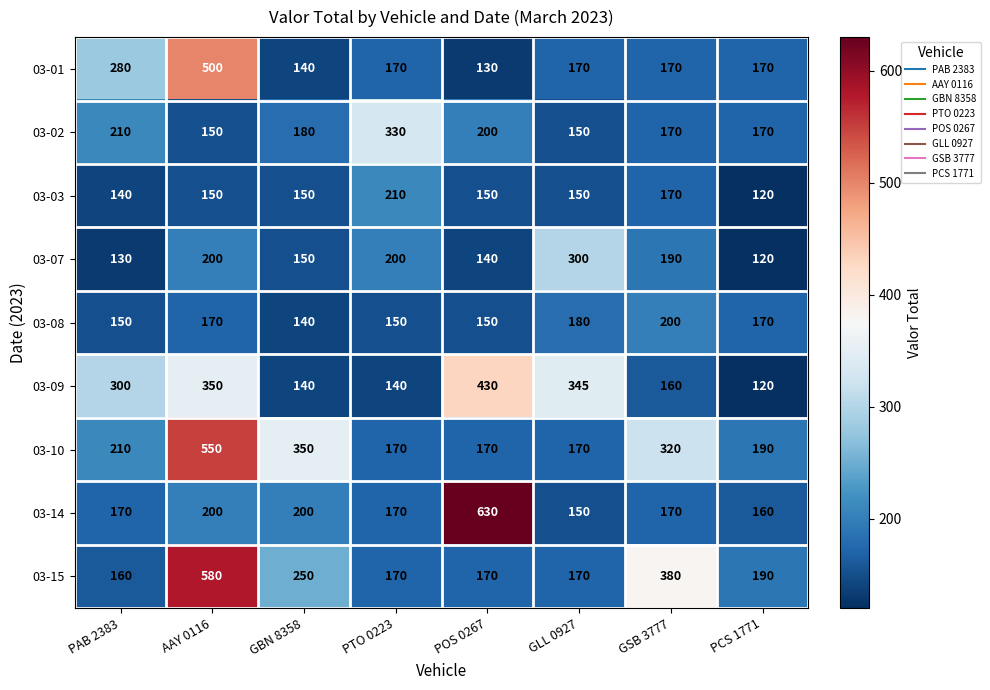

At which category is the sum across all series the highest?

AAY 0116